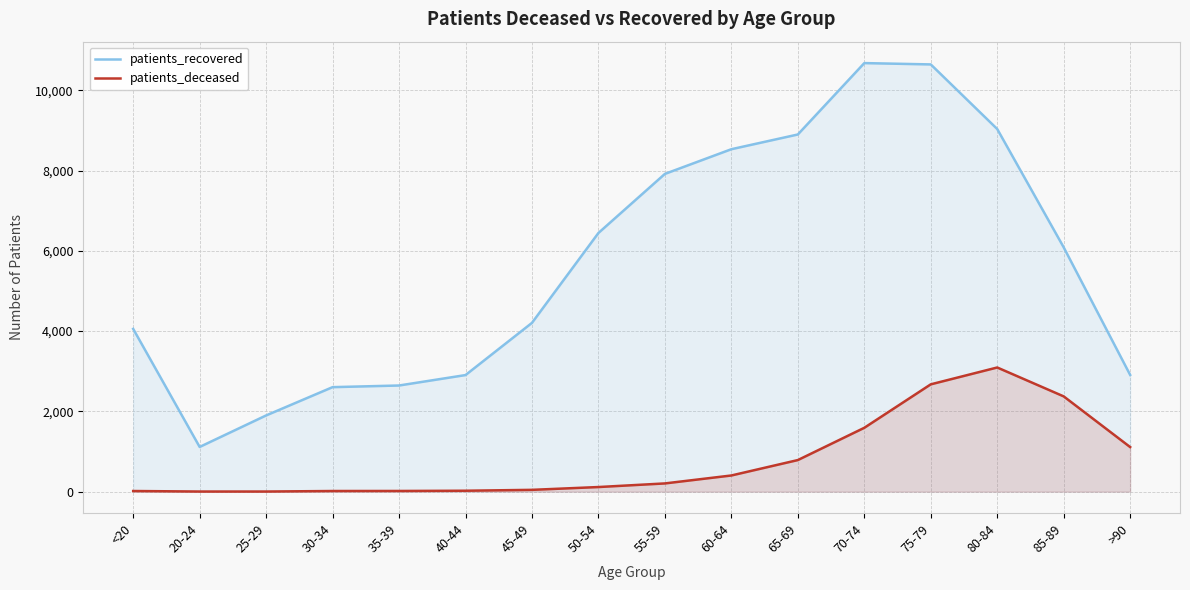

What is the sum of the patients_deceased values at 20-24 and 85-89?

2377